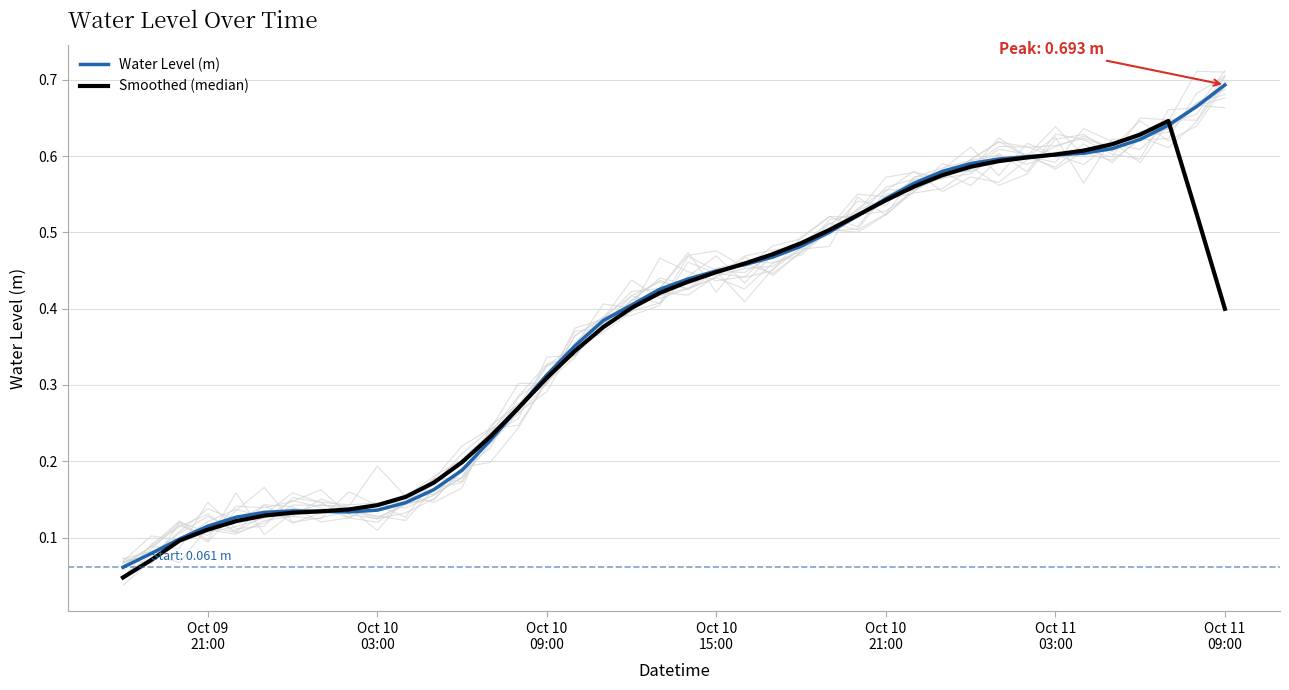

Which series has the largest total across all categories?

Water Level (m)